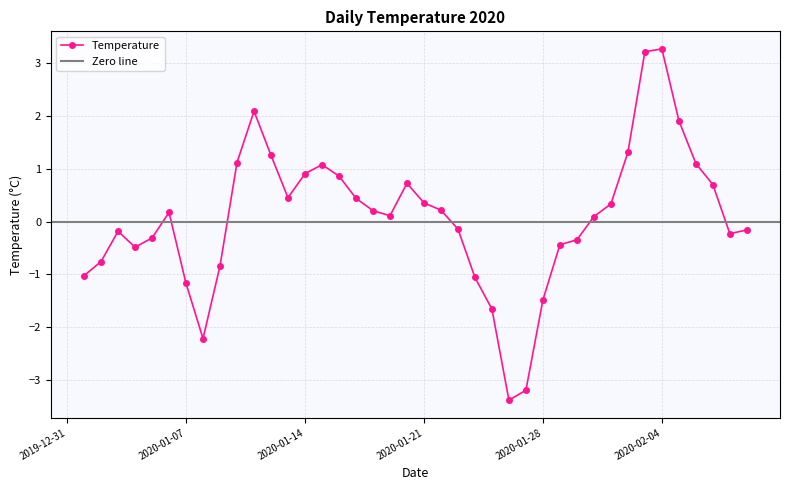

How many values are below zero?

18